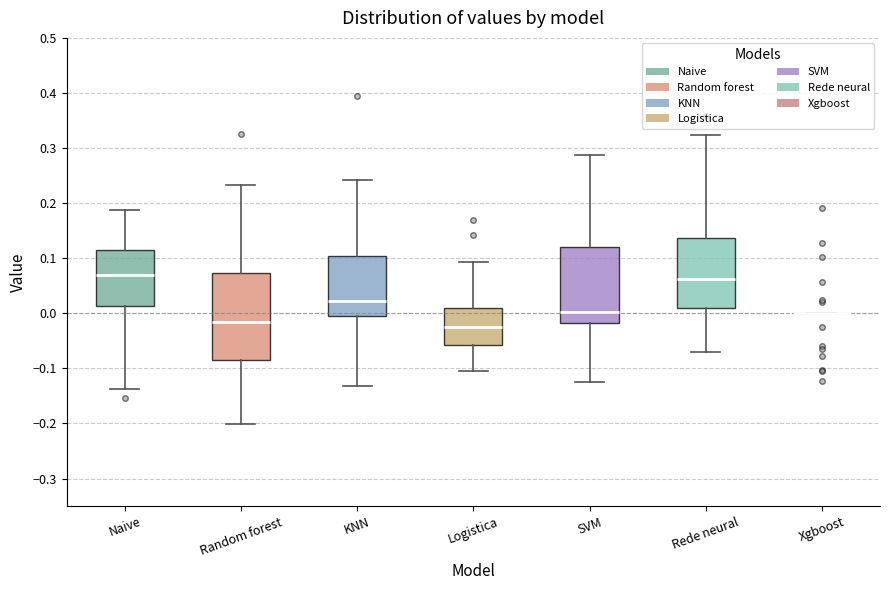

Reading left to right, transcribe this box plot: for each box, give where its median line is, the range the box spans, and where its two whiskers end, as read against the y-axis. The values are not printed on the chart, so give them approximately, as read against the axis.

Naive: median 0.07, box 0.01 to 0.11, whiskers -0.14 to 0.19
Random forest: median -0.02, box -0.09 to 0.07, whiskers -0.20 to 0.23
KNN: median 0.02, box -0.01 to 0.10, whiskers -0.13 to 0.24
Logistica: median -0.03, box -0.06 to 0.01, whiskers -0.10 to 0.09
SVM: median 0.00, box -0.02 to 0.12, whiskers -0.12 to 0.29
Rede neural: median 0.06, box 0.01 to 0.14, whiskers -0.07 to 0.32
Xgboost: box collapsed to a line at 0.00, whiskers 0.00 to 0.00